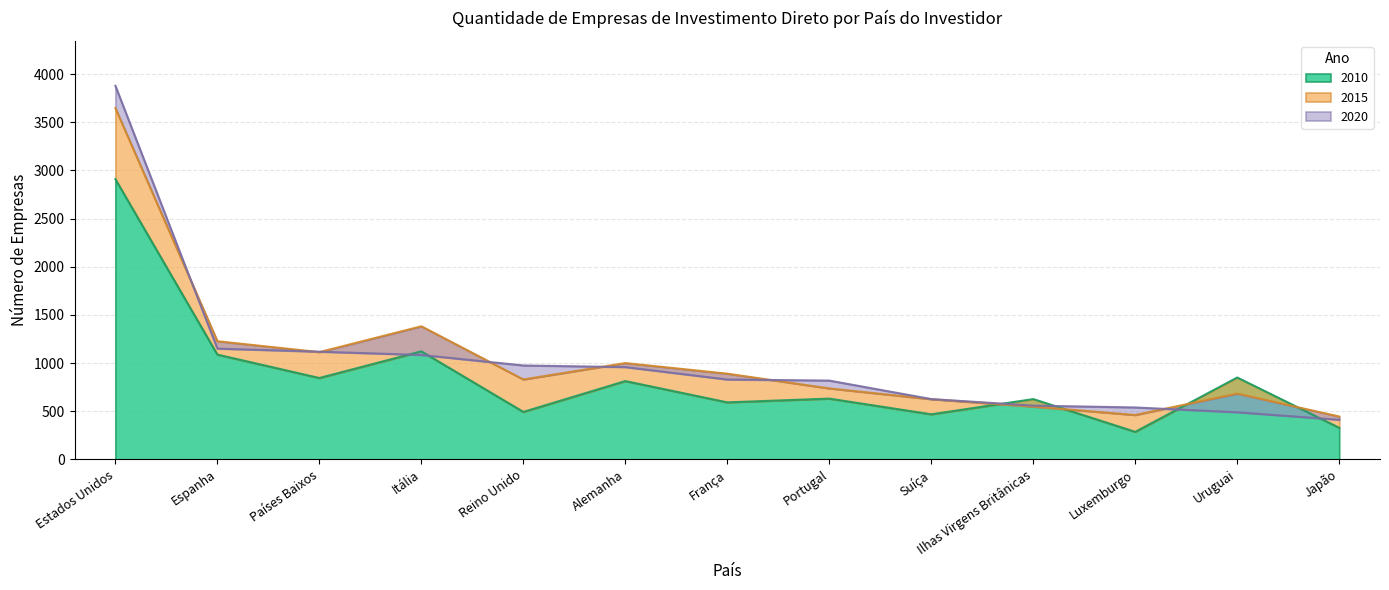

How many times do 2010 and 2020 cross each other?

6